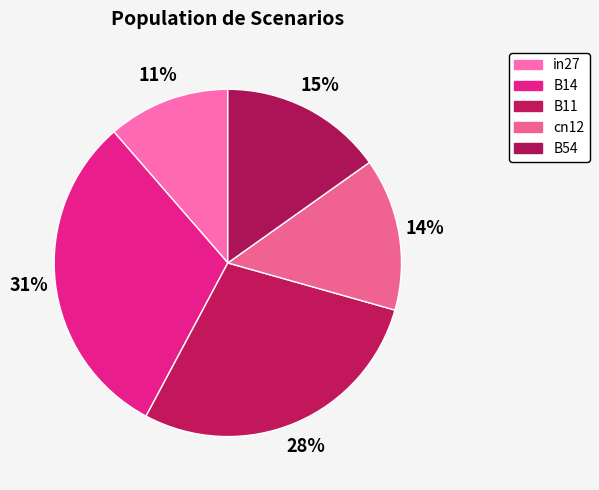

Which has a higher value, in27 or cn12?

cn12